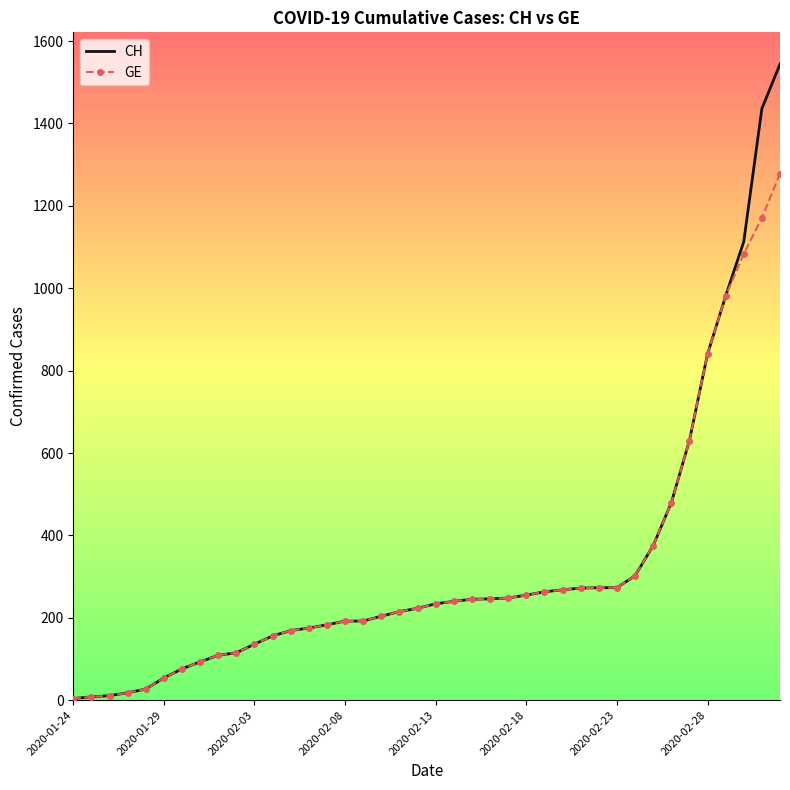

Rank the series by their maximum value, from lowest to highest.

GE, CH